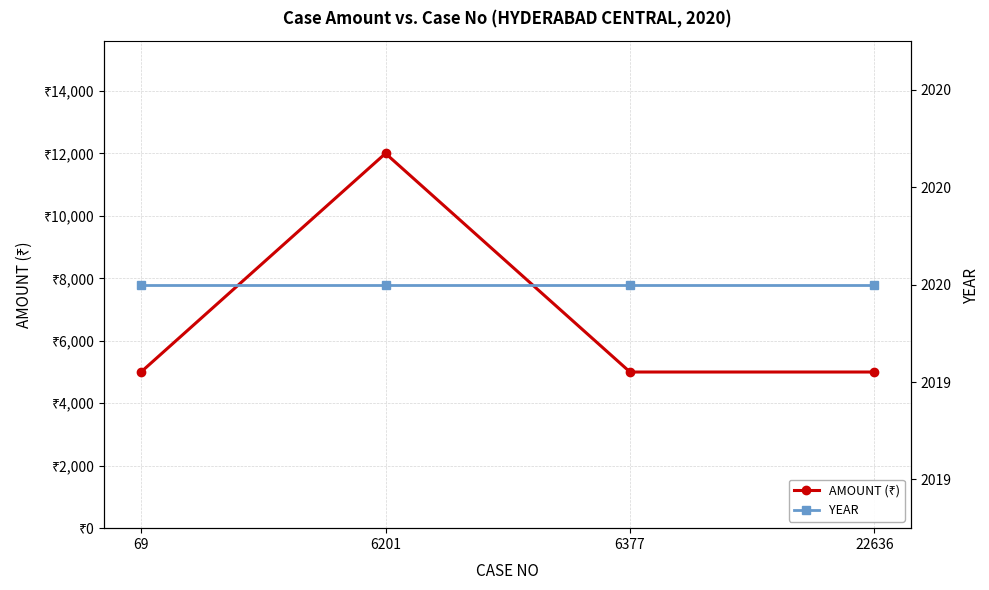

Which series has the largest total across all categories?

AMOUNT (₹)